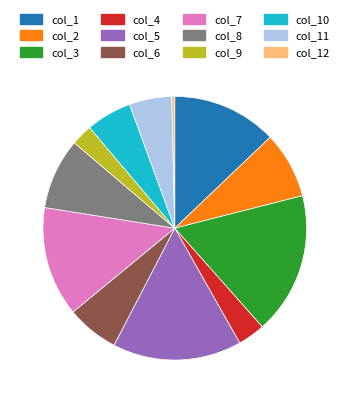

Is there any slice that represents more than half of the pie?

No